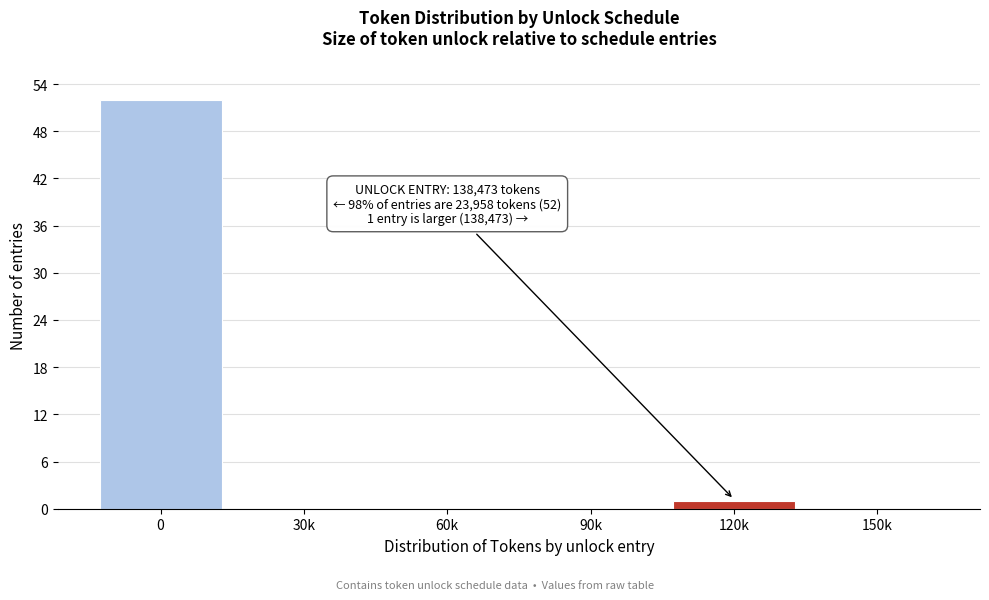

Reading left to right, extract all data points from this chart.

0=52	30k=0	60k=0	90k=0	120k=1	150k=0